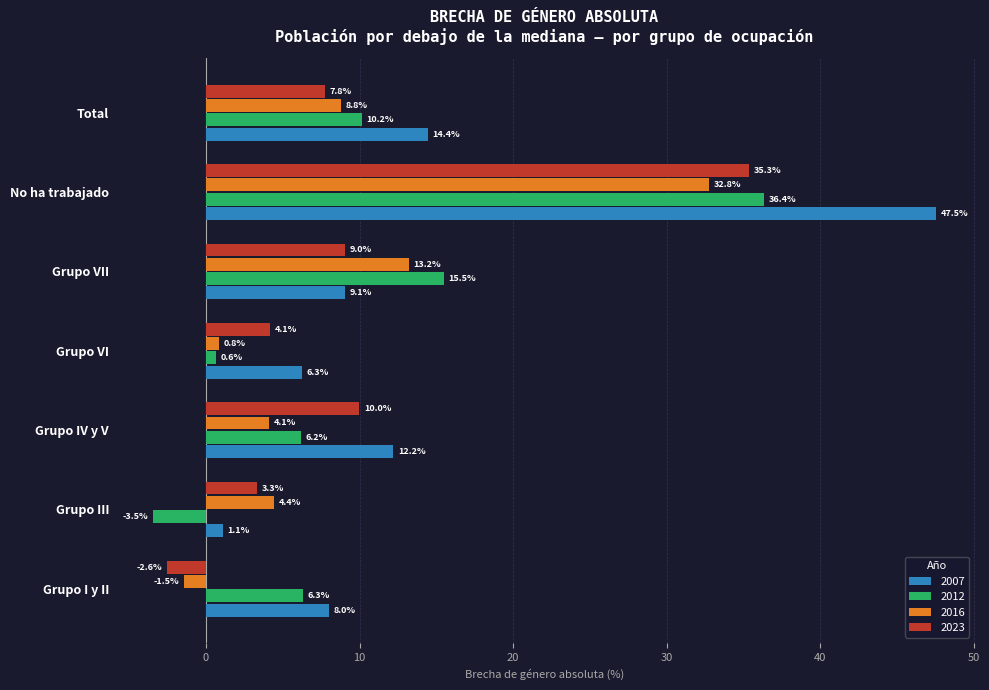

Which label corresponds to the largest value in the chart?

No ha trabajado